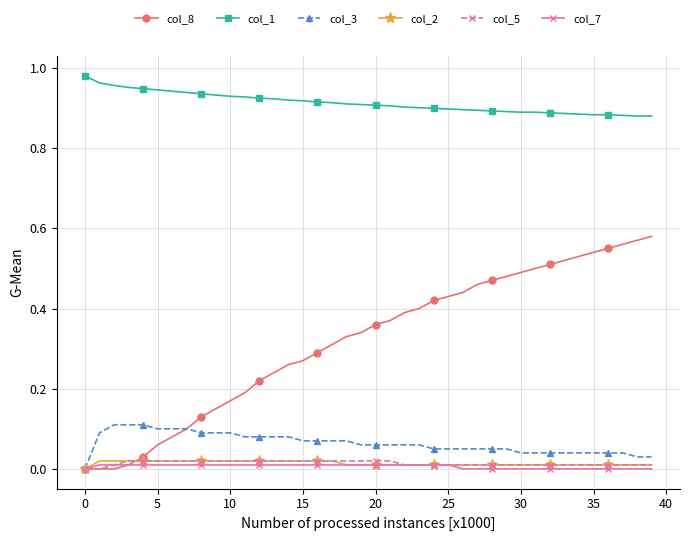

True or false: col_1 and col_8 cross at least once.

False